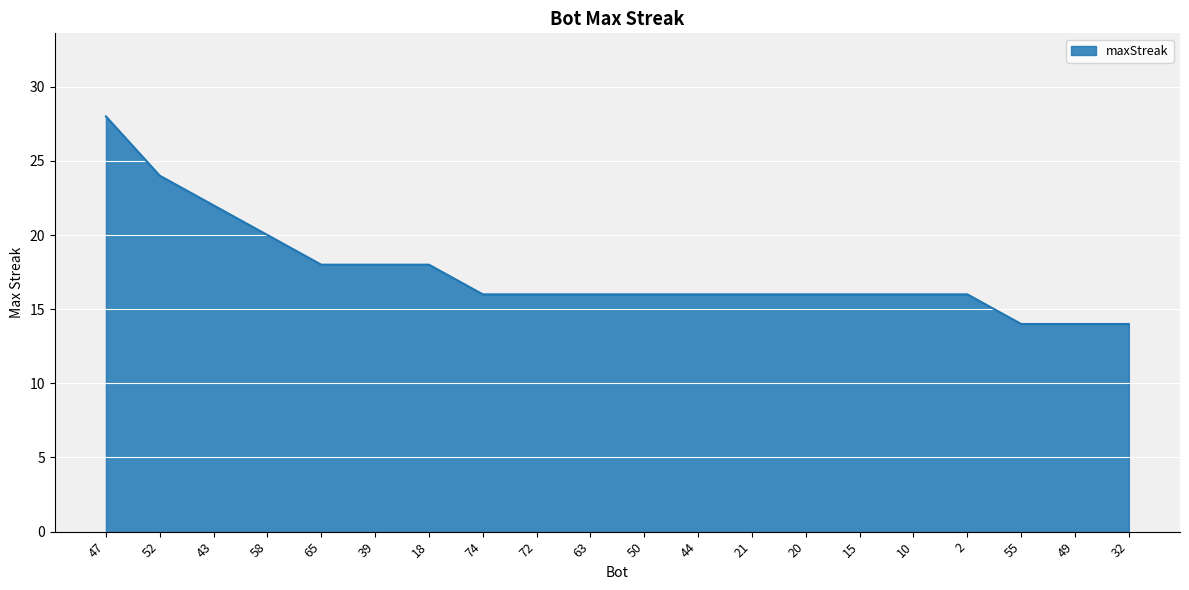

Which has a higher value, 21 or 39?

39